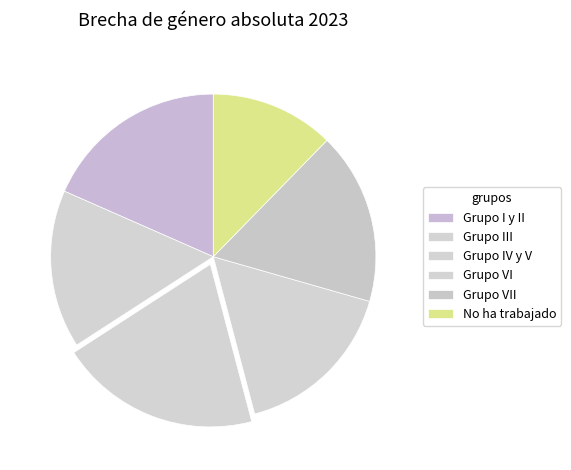

How many slices are in this pie chart?

6